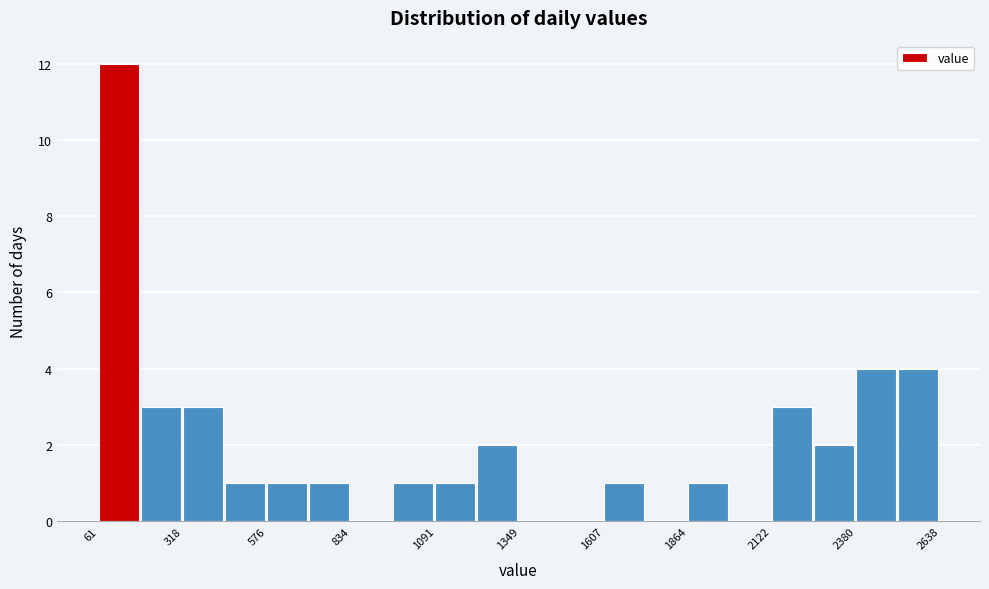

Around what value on the x-axis is the tallest bar? Give the approximate position of its centre, as read against the axis.

100